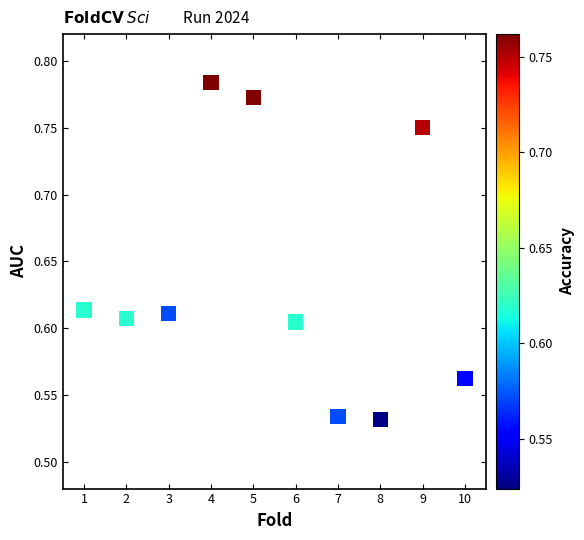

What is the range of X values (max minus min)?

9.0